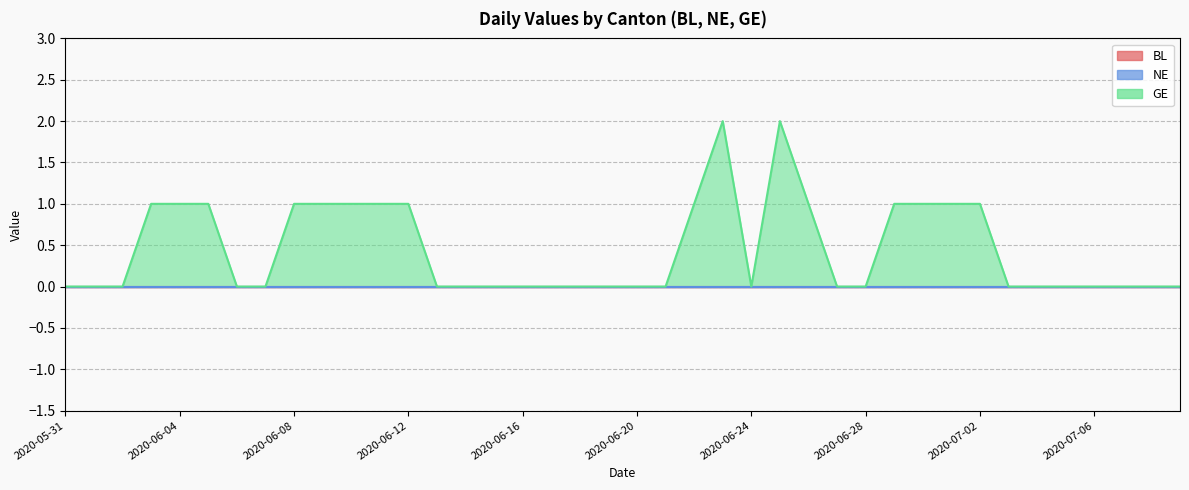

True or false: GE and NE intersect in this chart.

False